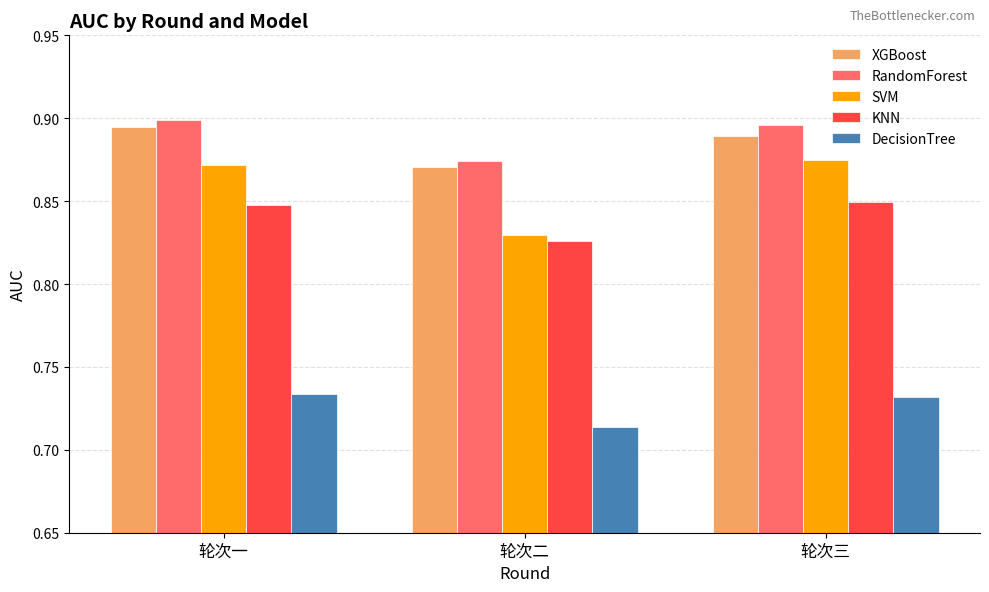

Which series has the largest range (max minus min)?

SVM